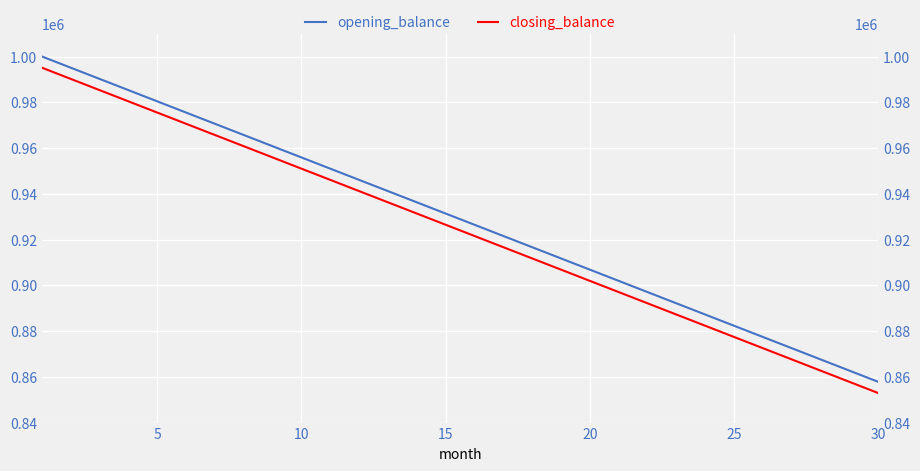

List the series in order of their peak value, lowest first.

closing_balance, opening_balance